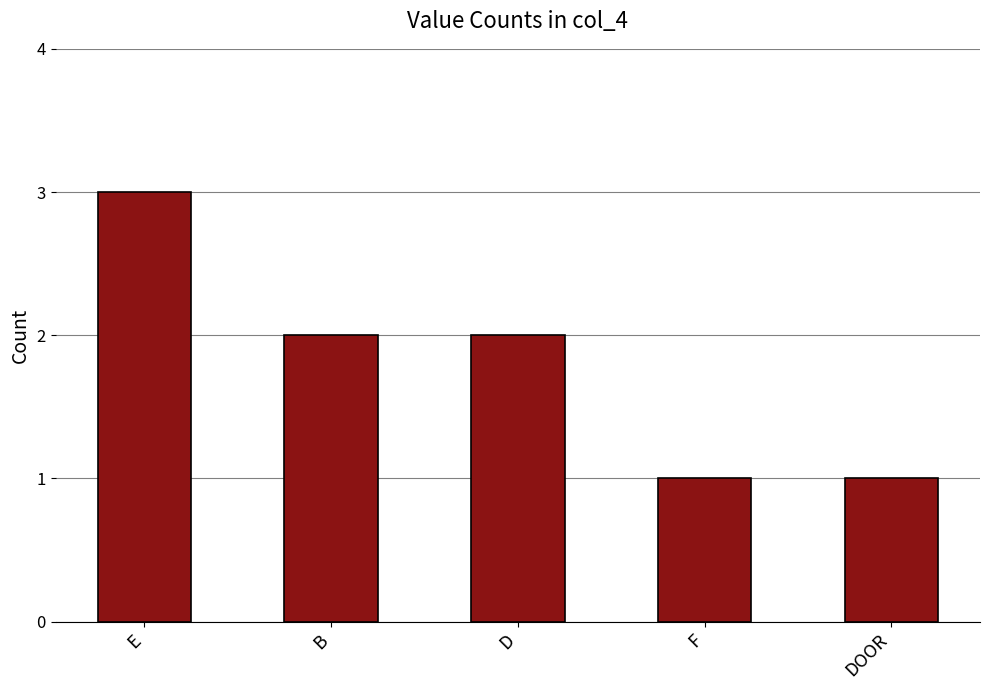

What is the sum of all values?

9